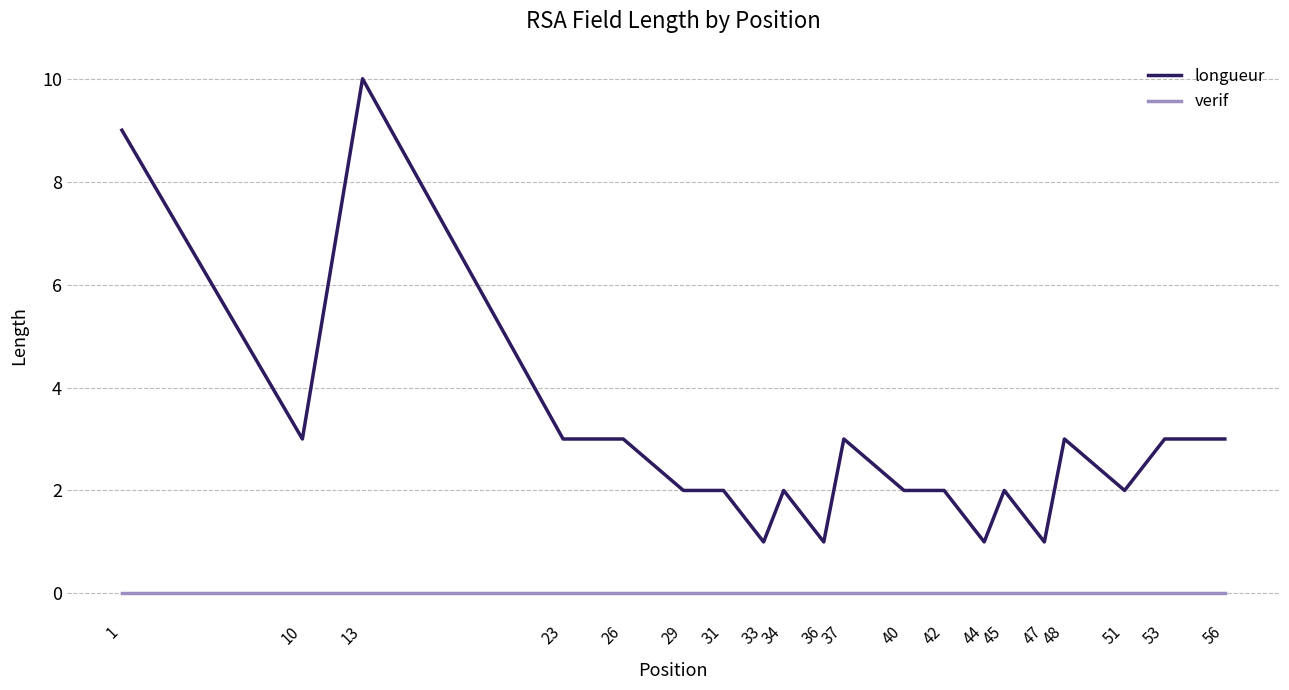

What is the highest value of the longueur series?

10